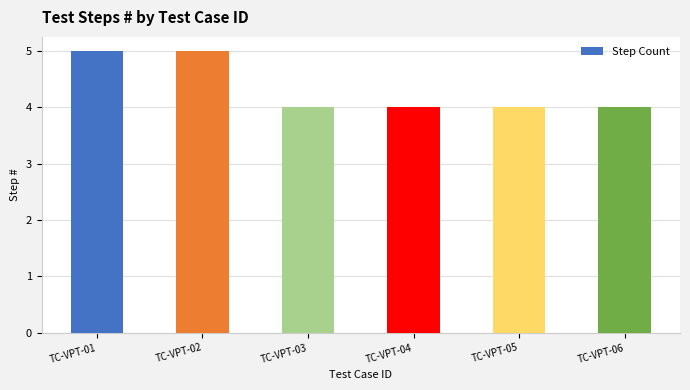

Which has a higher value, TC-VPT-01 or TC-VPT-06?

TC-VPT-01